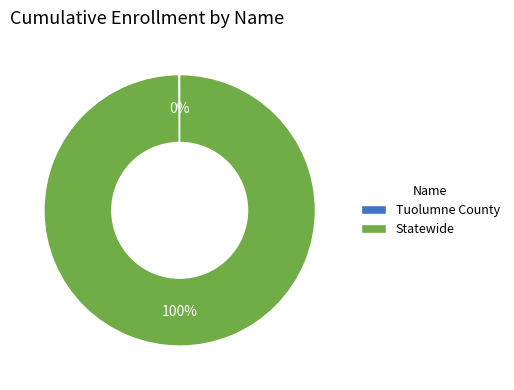

Which slice is the largest?

Statewide